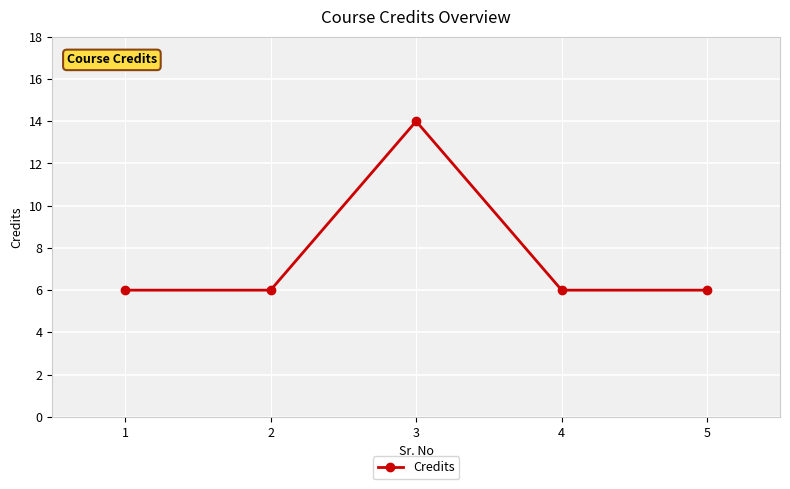

How many lines are shown in the chart?

1